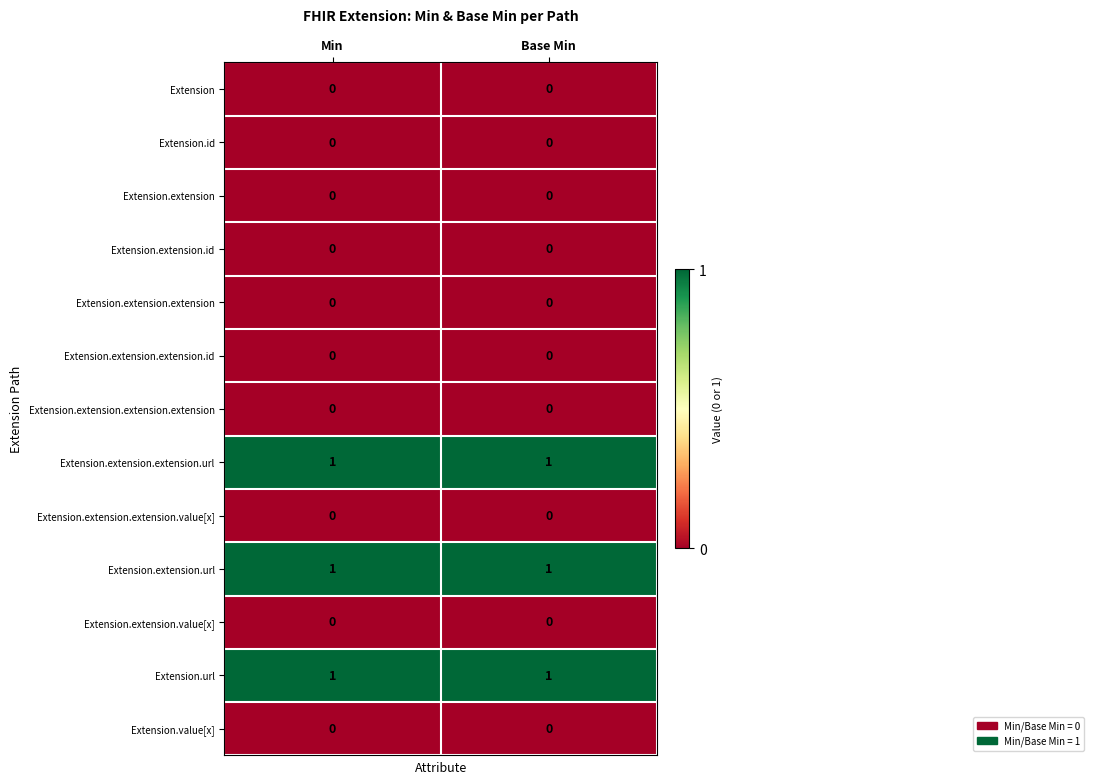

The Extension.url series shows 1 at Base Min. True or false?

True